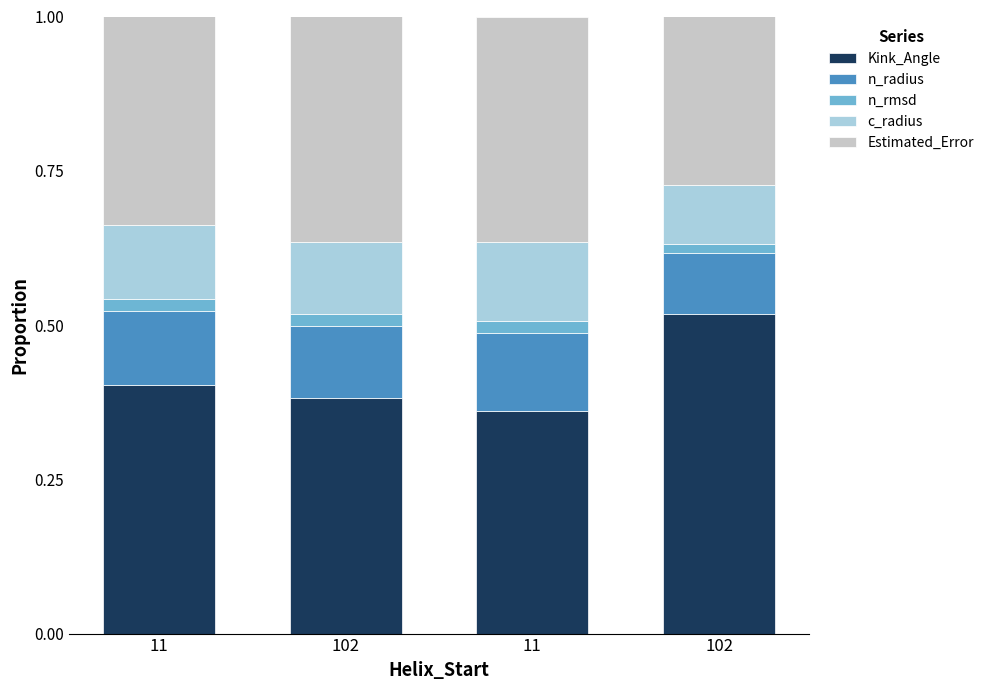

How many bars are there in total?

4